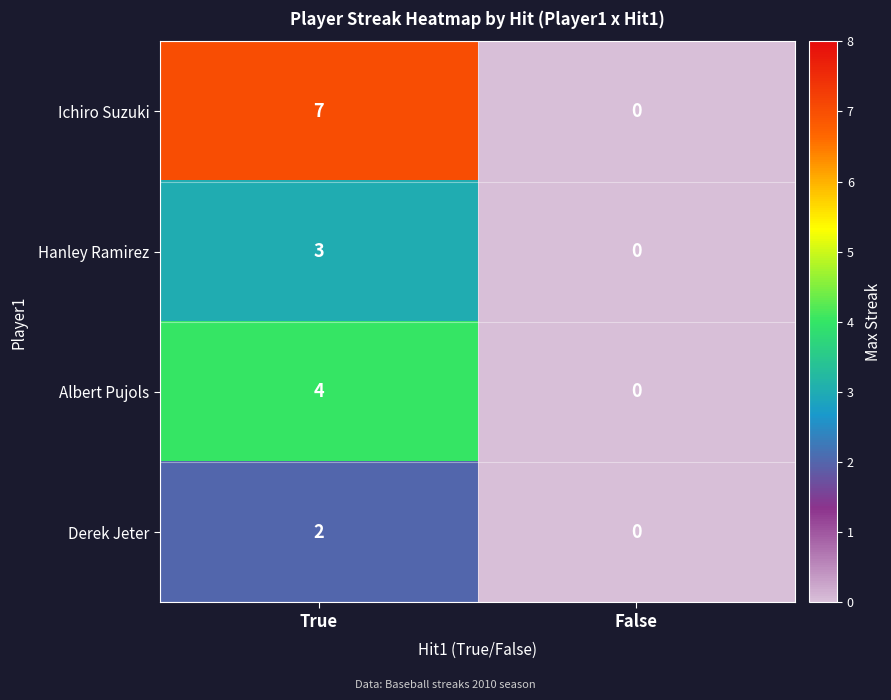

Read the Ichiro Suzuki value at True.

7